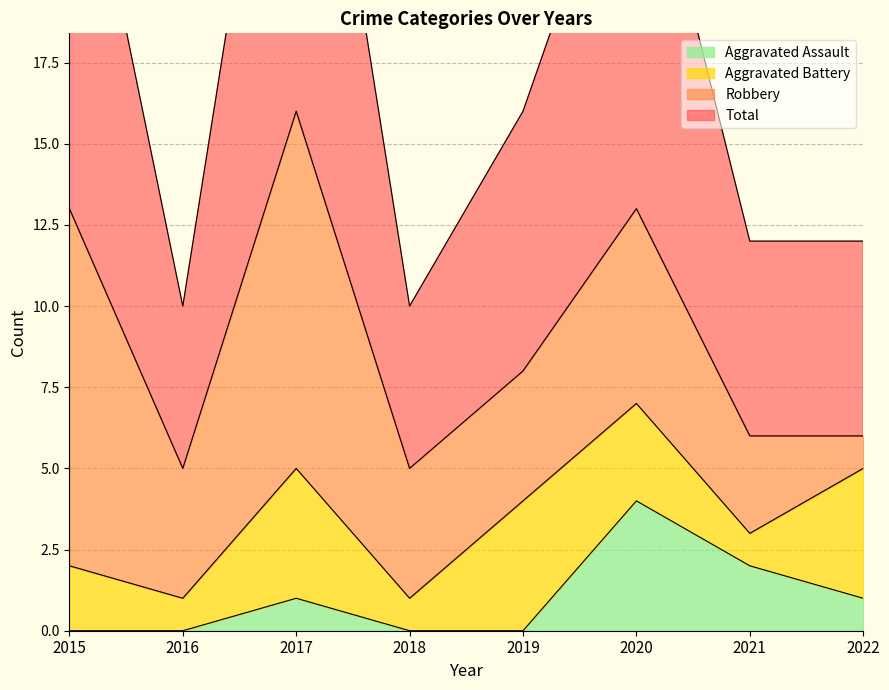

True or false: Aggravated Assault has a value of 0 at 2015.

True